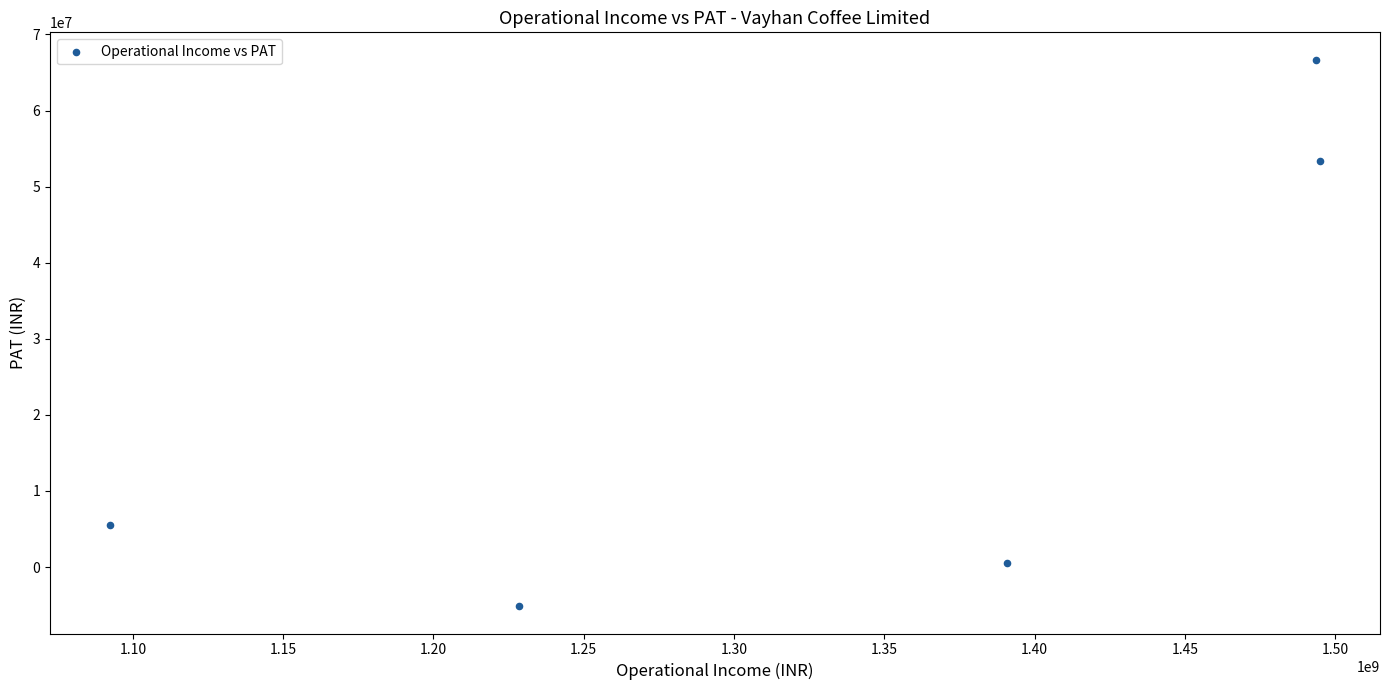

What is the average Y value?

24180000